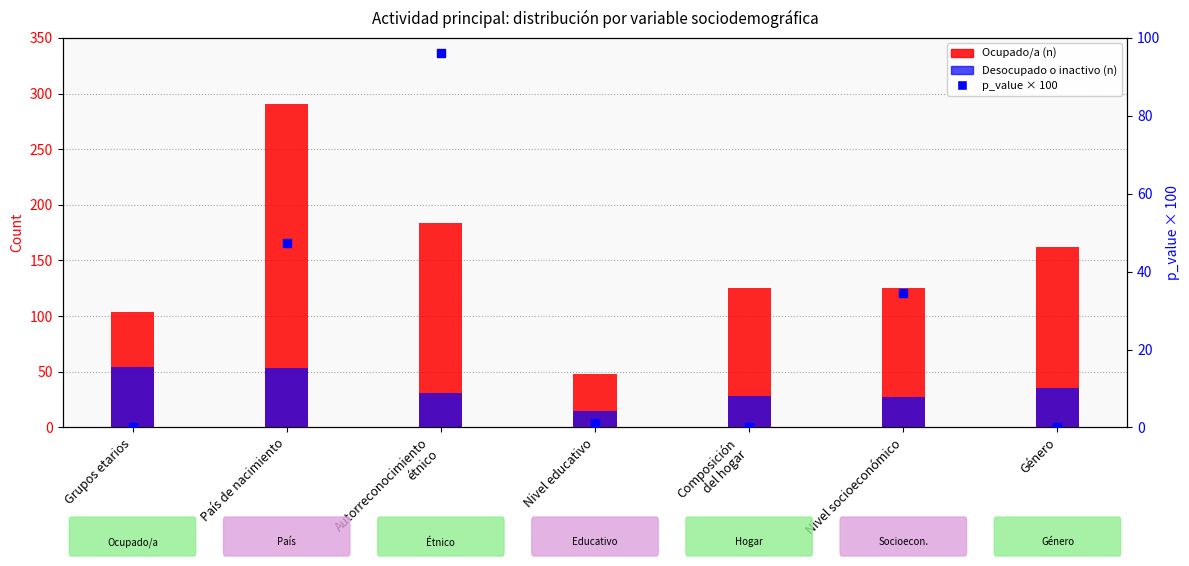

What are all the series names shown in the legend?

Ocupado/a, Desocupado o inactivo, p_value (×100)